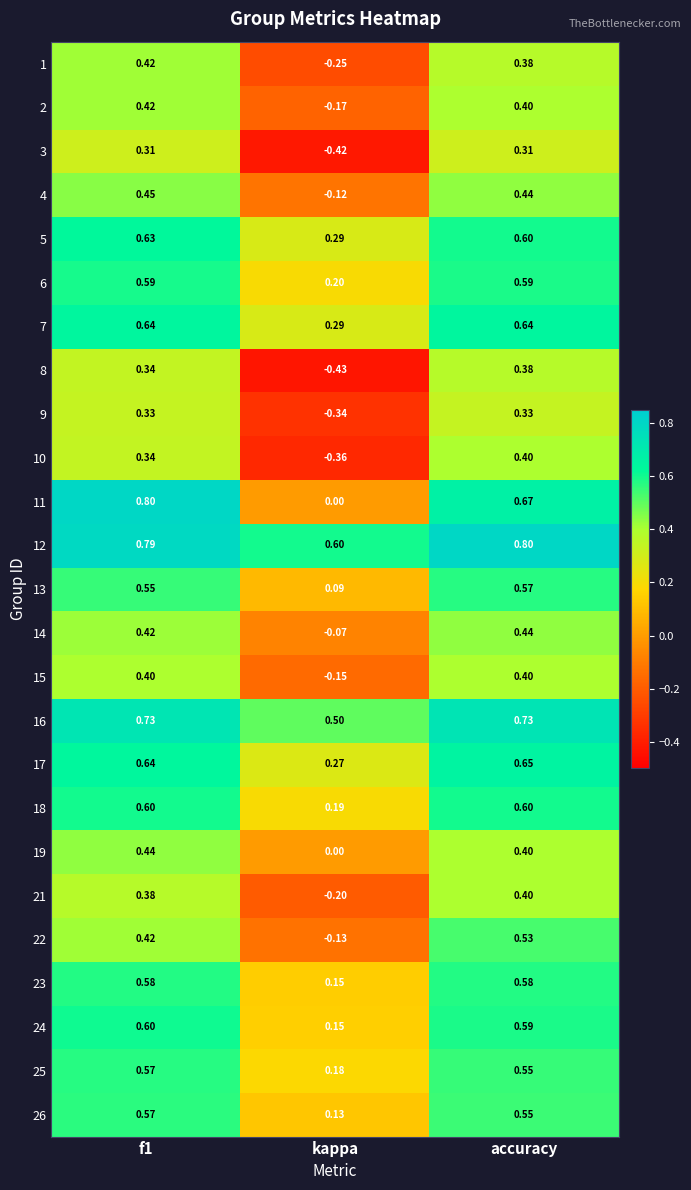

What is the difference between the highest and lowest values at kappa?

1.0